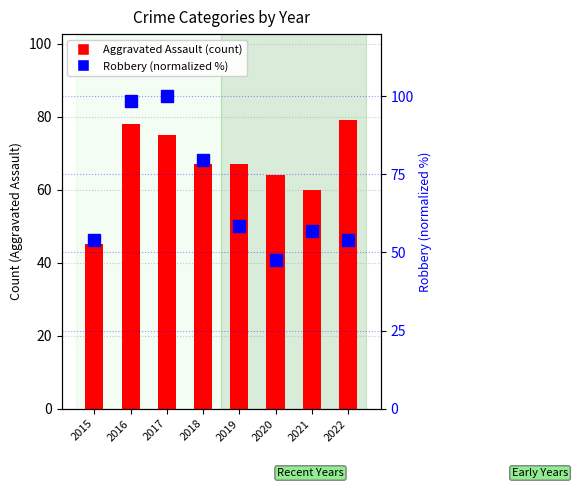

Between 2022 and 2016, which is larger?

2016